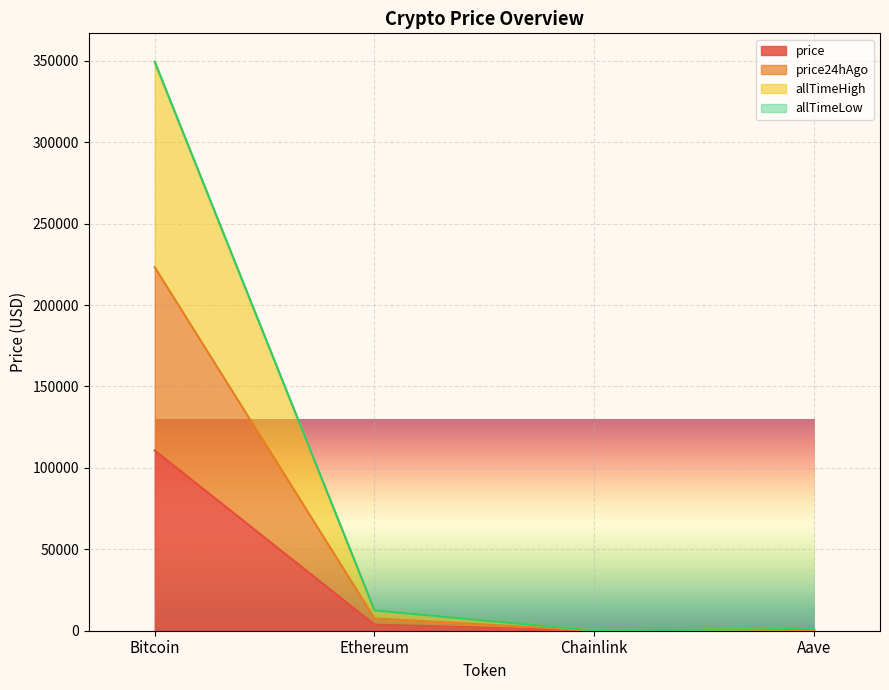

What is the difference between the maximum and minimum values in the allTimeHigh series?

349324.0